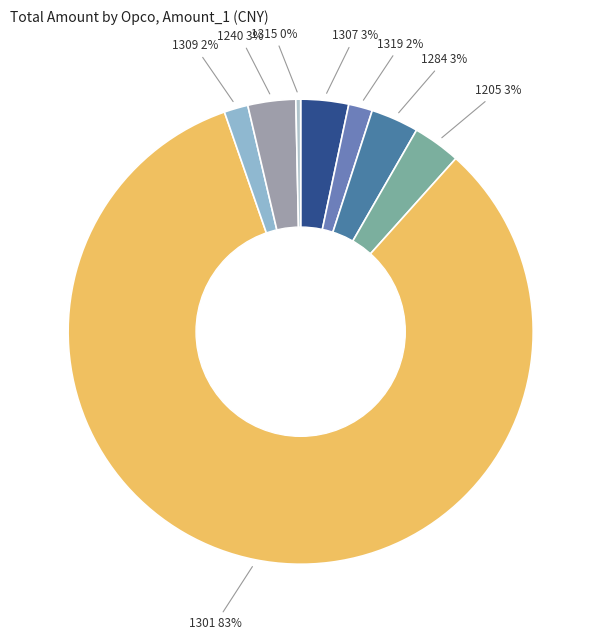

Which slice is the largest?

1301